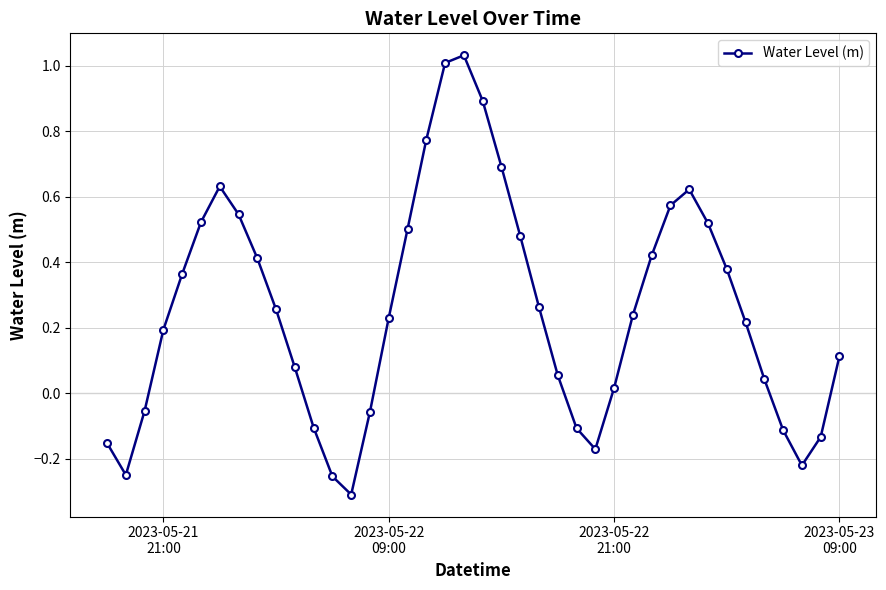

What is the sum of all values?

10.1